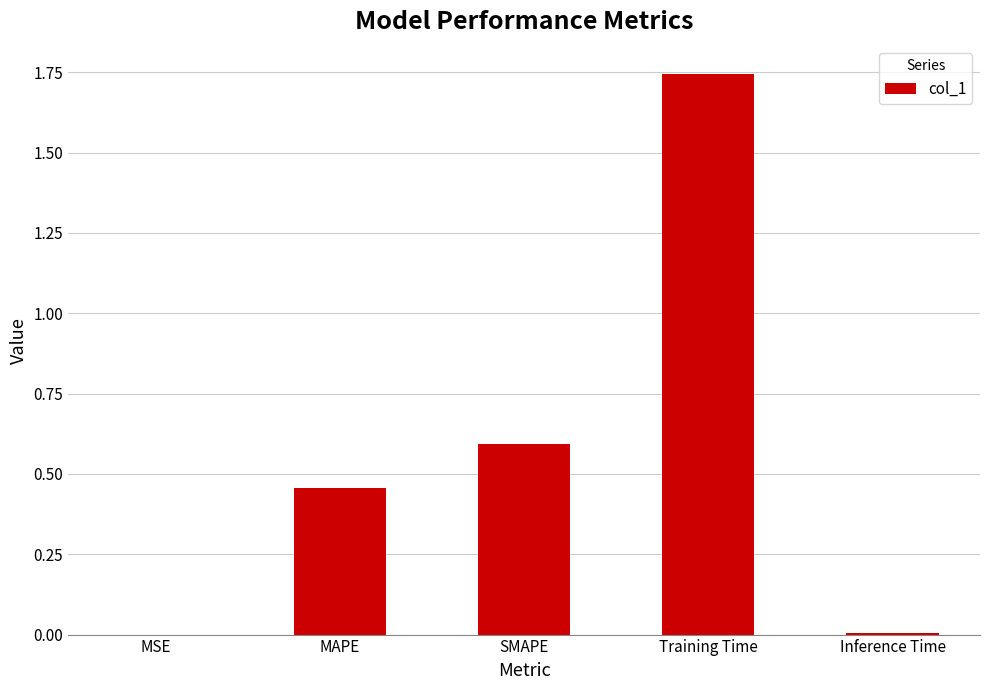

Is it true that the value at SMAPE is 0.3?

False